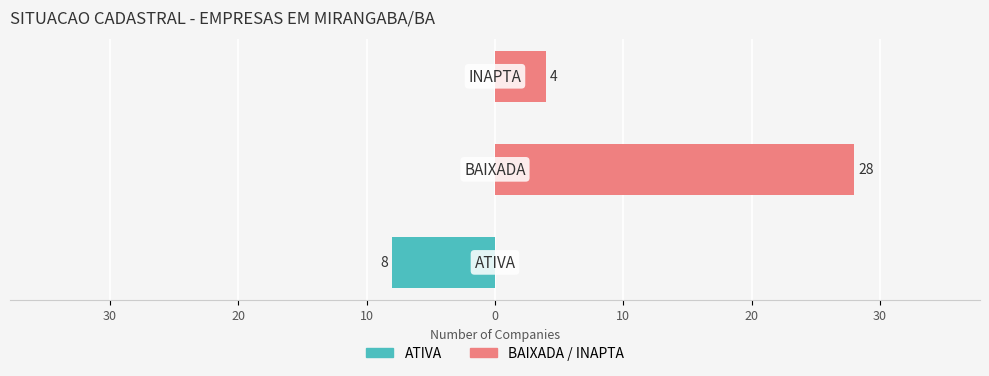

Is the value of ATIVA at 40 greater than the value of BAIXADA / INAPTA at 30?

No